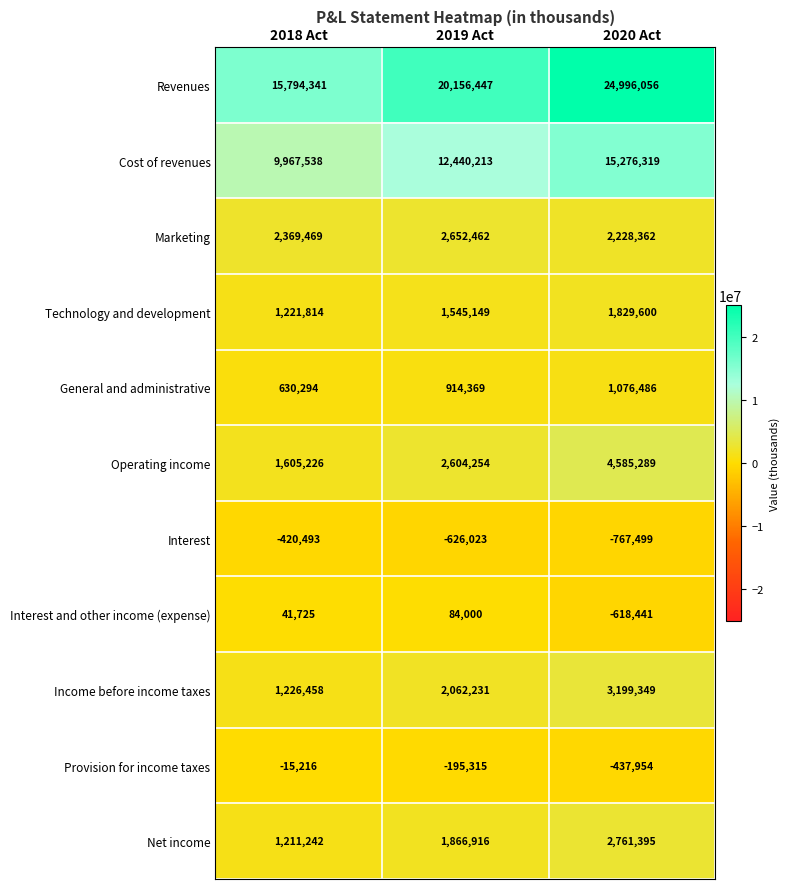

What is the maximum value for General and administrative?

1076486